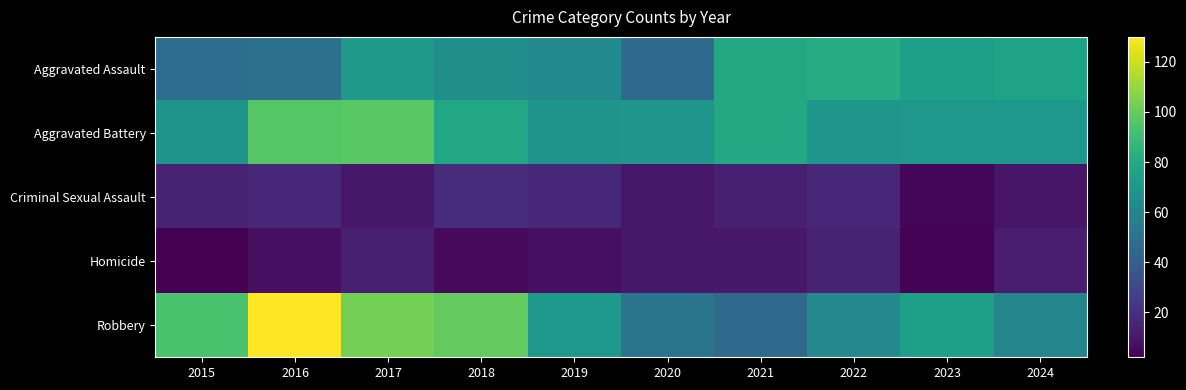

List the series in order of their peak value, highest first.

Robbery, Aggravated Battery, Aggravated Assault, Criminal Sexual Assault, Homicide